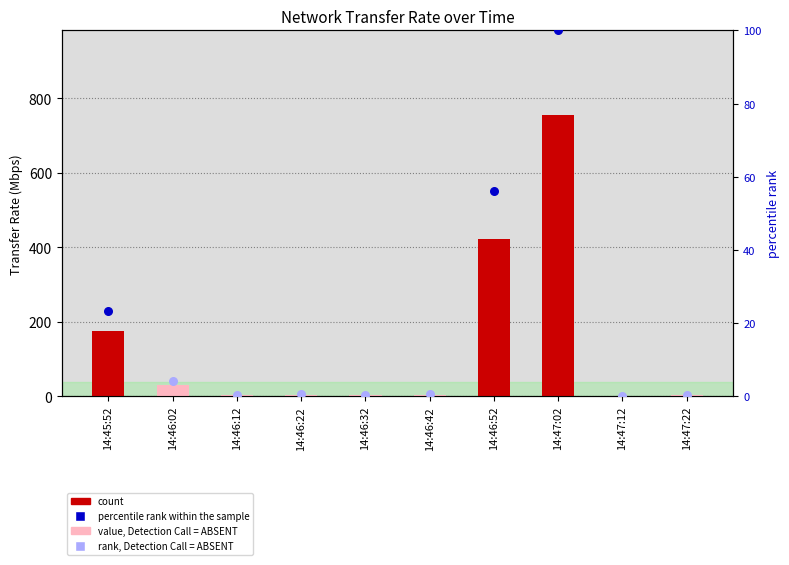

Which has a higher value, 14:46:12 or 14:46:02?

14:46:02